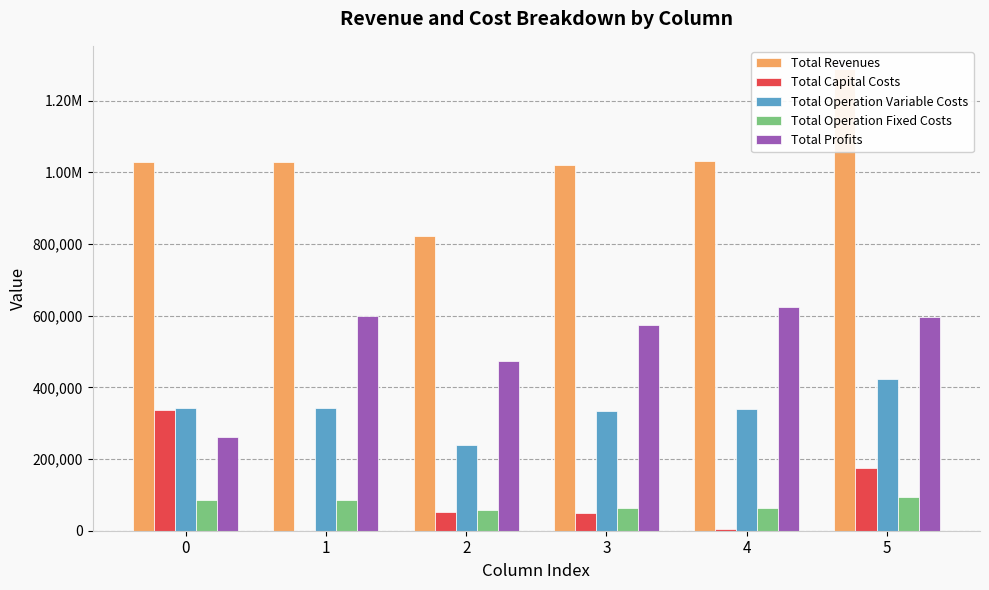

What is the sum of all Total Profits values?

3130341.9